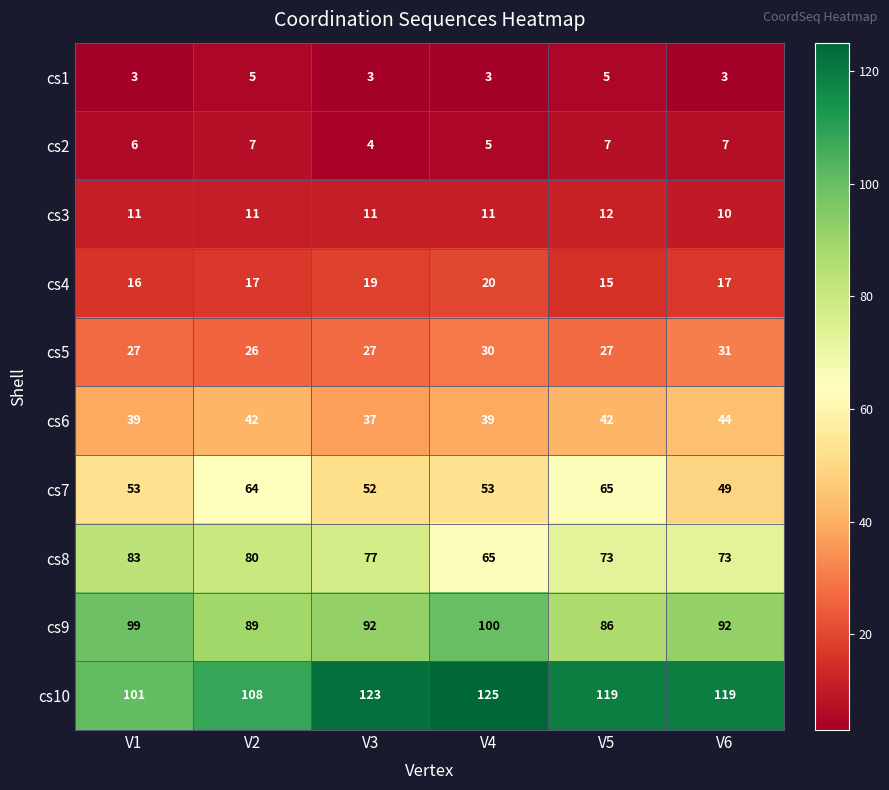

Rank the series by their maximum value, from highest to lowest.

cs10, cs9, cs8, cs7, cs6, cs5, cs4, cs3, cs2, cs1